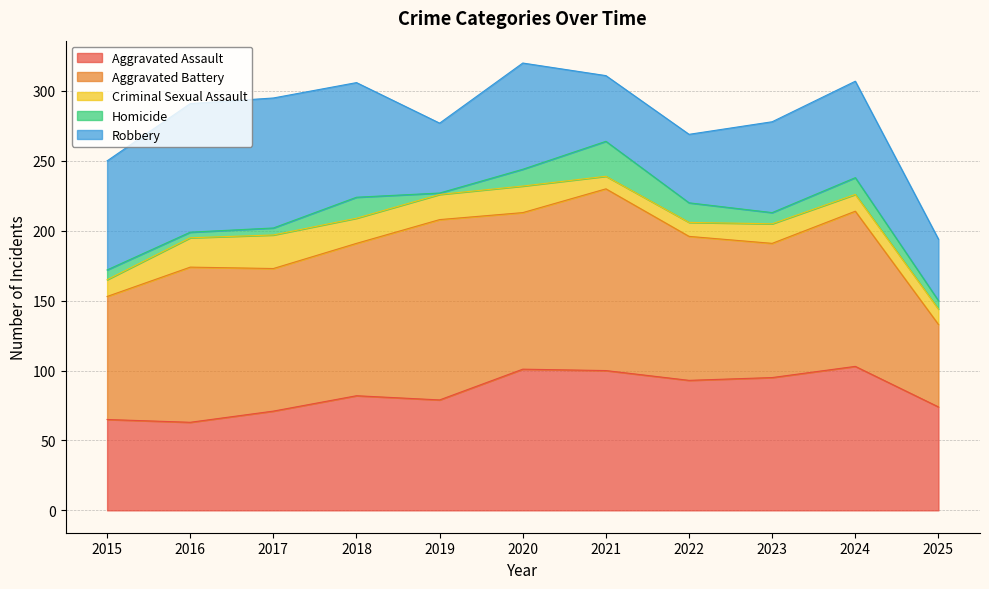

What is the sum of all Aggravated Assault values?

926